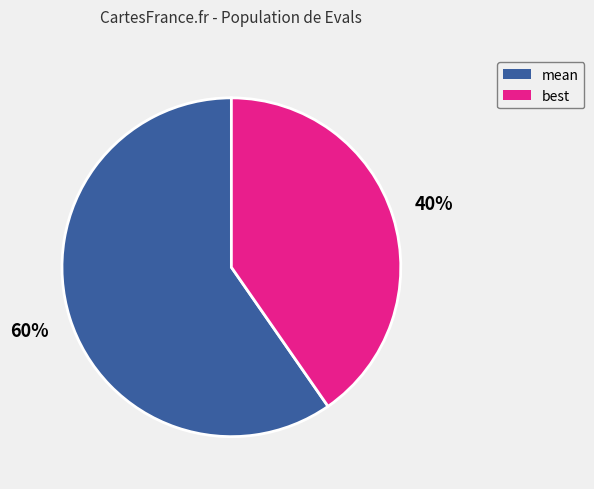

To the nearest percent, what is the average slice percentage?

50%